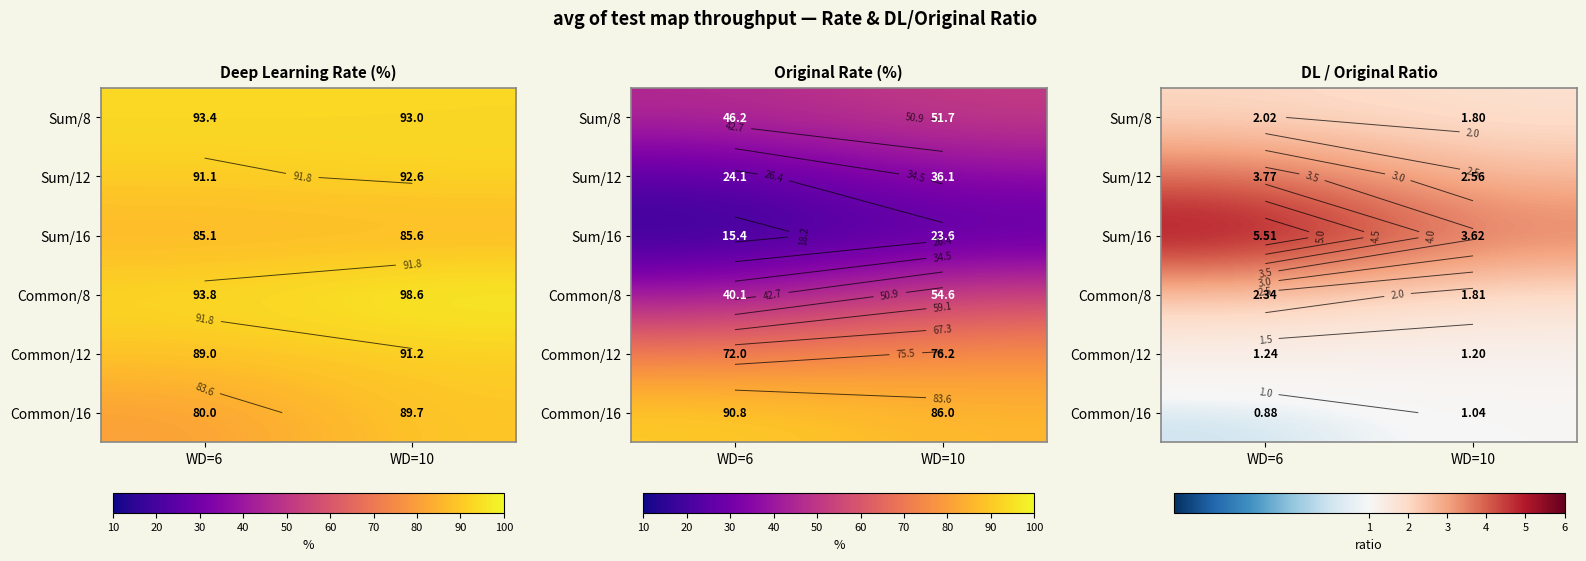

At how many categories does at least one series exceed 4?

1